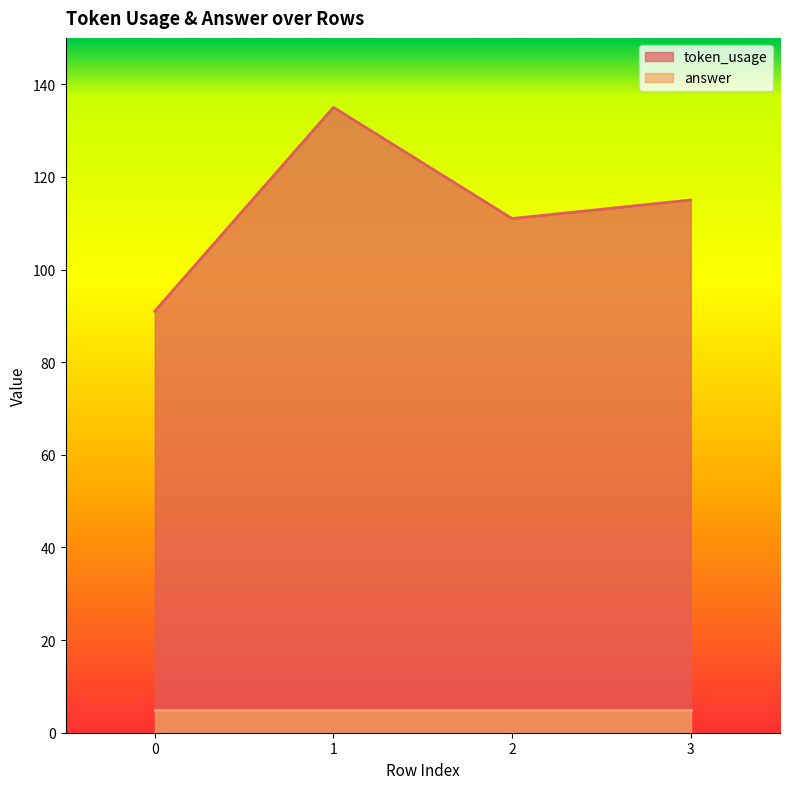

The value at 3 is 48. True or false?

False